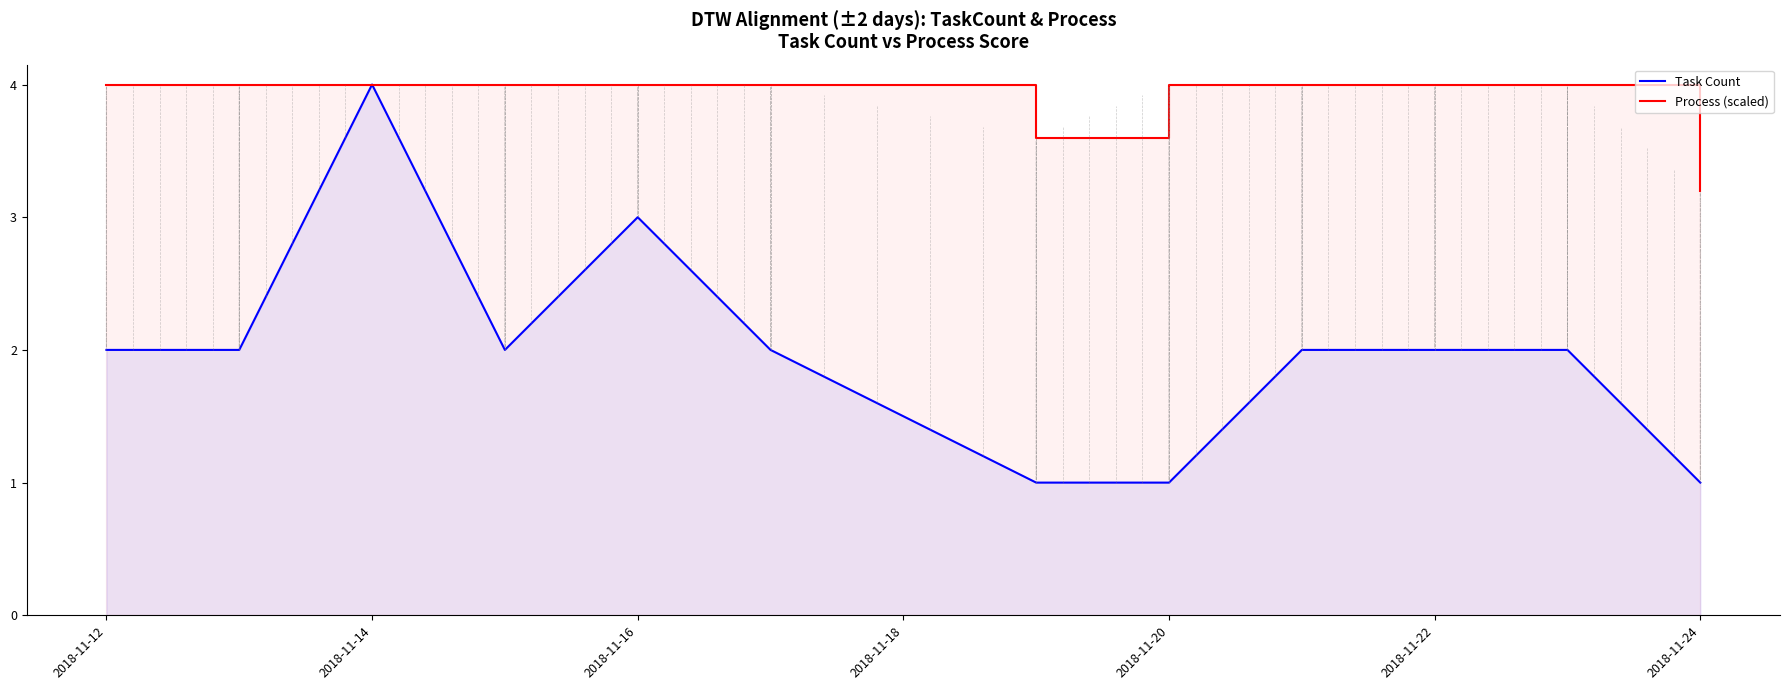

The Task Count series shows 3 at 2018-11-12. True or false?

False